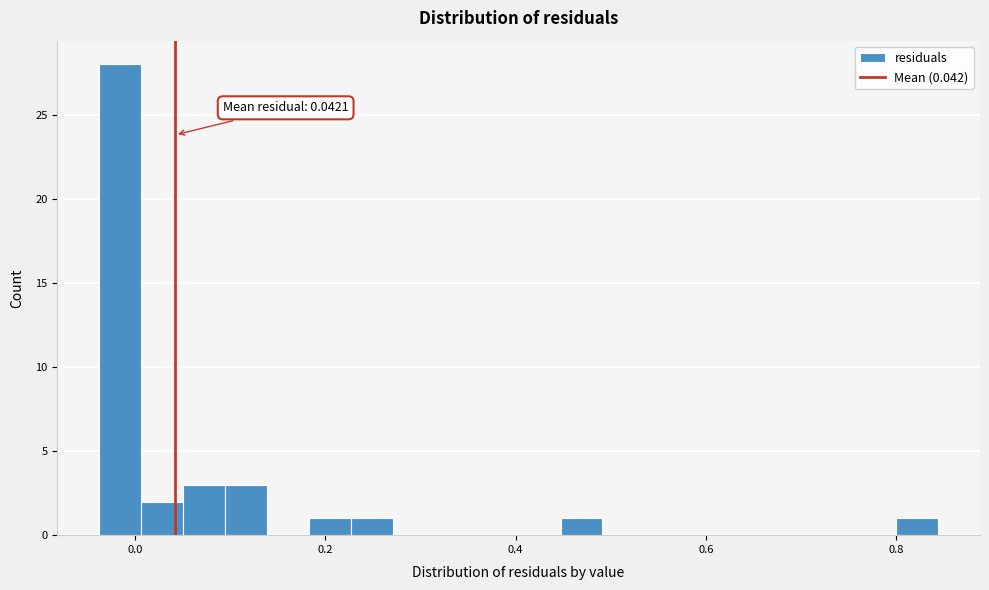

Read against the x-axis, roughly where is the centre of the tallest bar?

-0.02